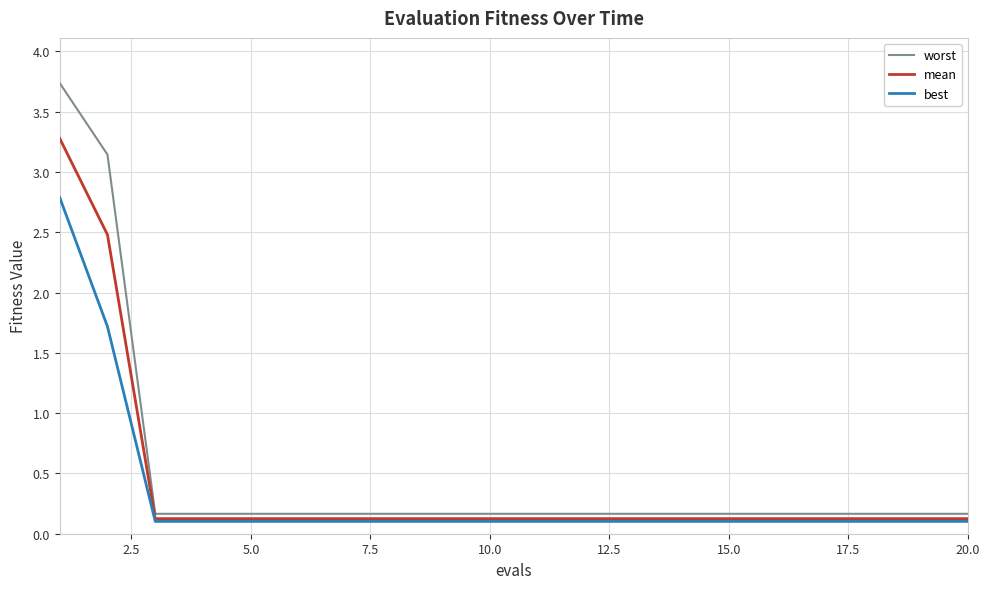

Which series has the largest range (max minus min)?

worst